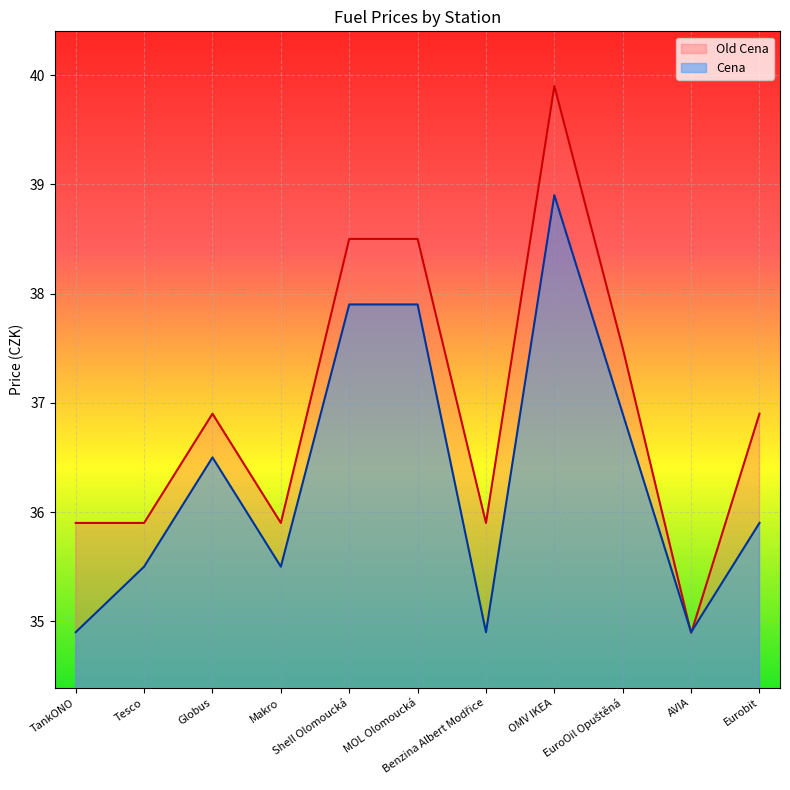

Which category has the highest value in the Old Cena series?

OMV IKEA